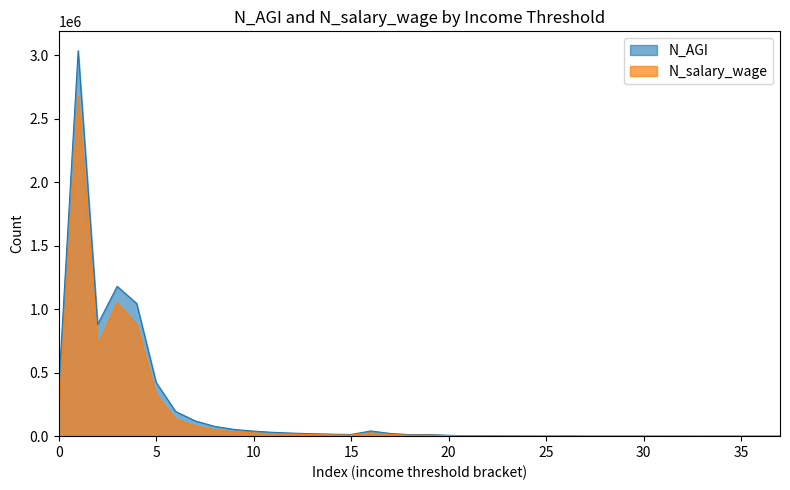

In N_salary_wage, how many points are higher than both neighbors (excluding endpoints)?

7